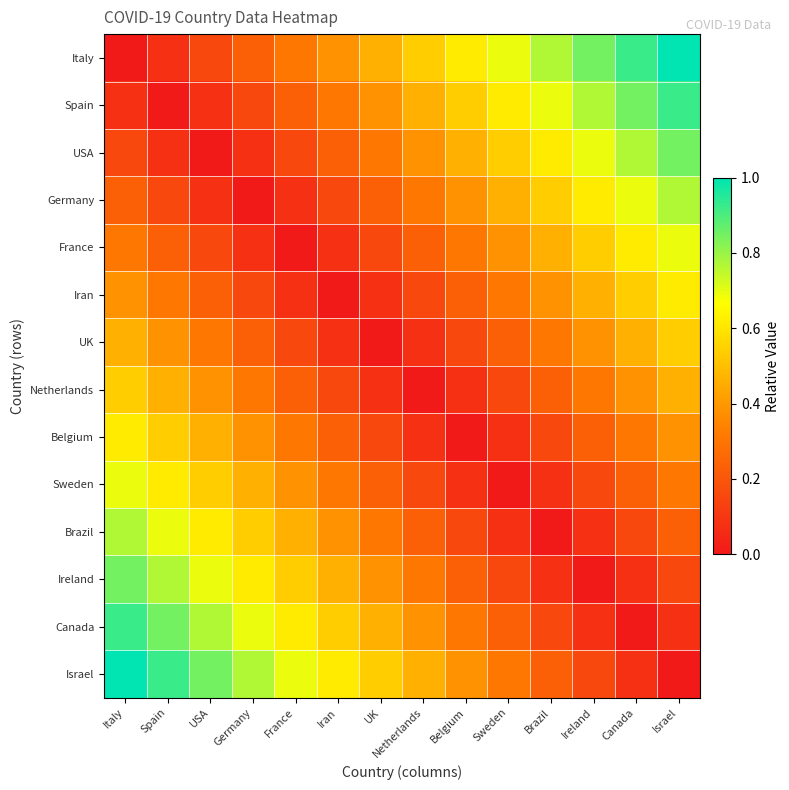

Between Netherlands and Belgium, which is larger?

Belgium